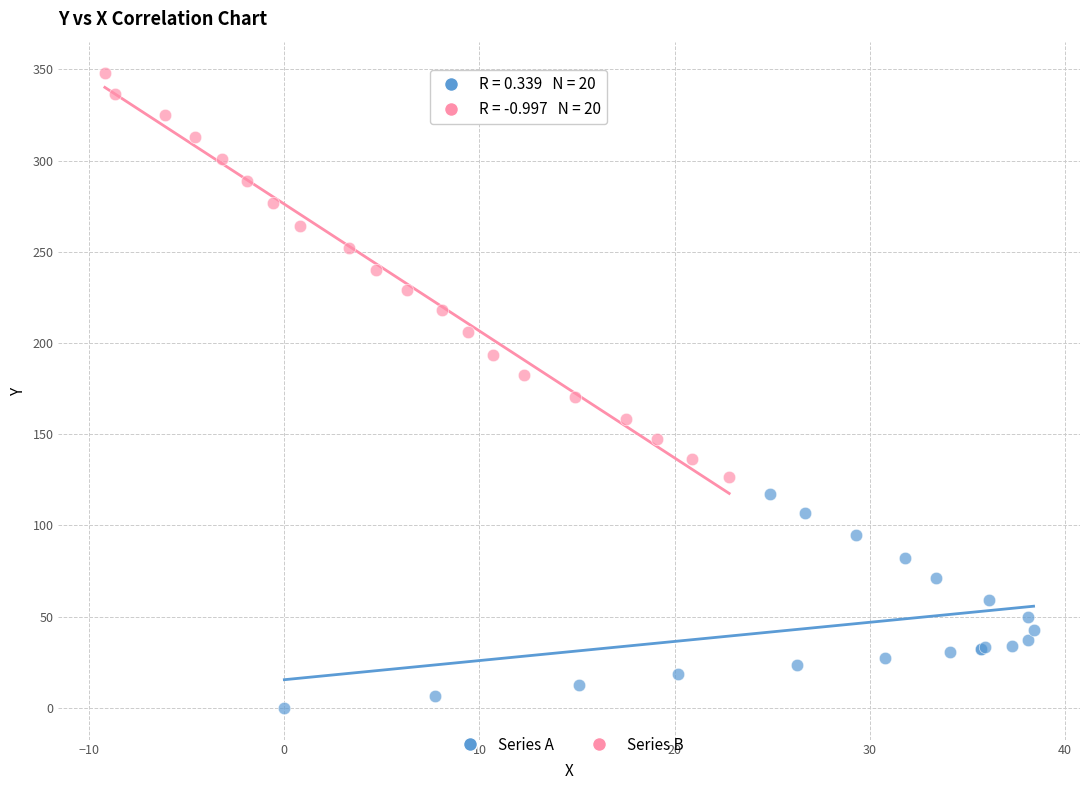

Which series has the widest spread of Y values?

Series B